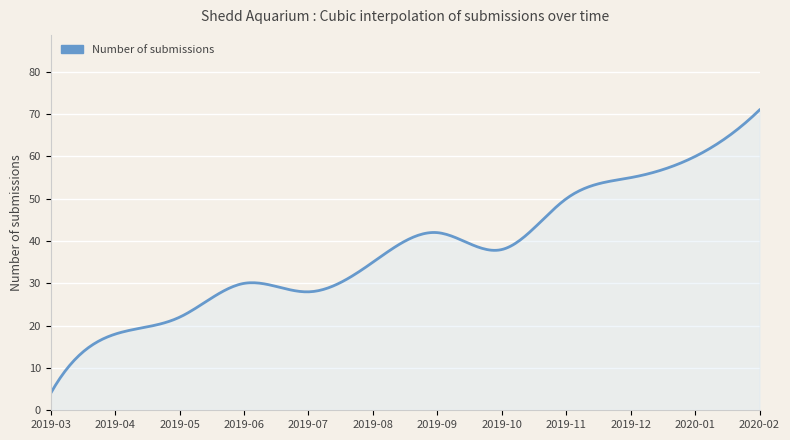

What is the smallest value displayed?

4.0